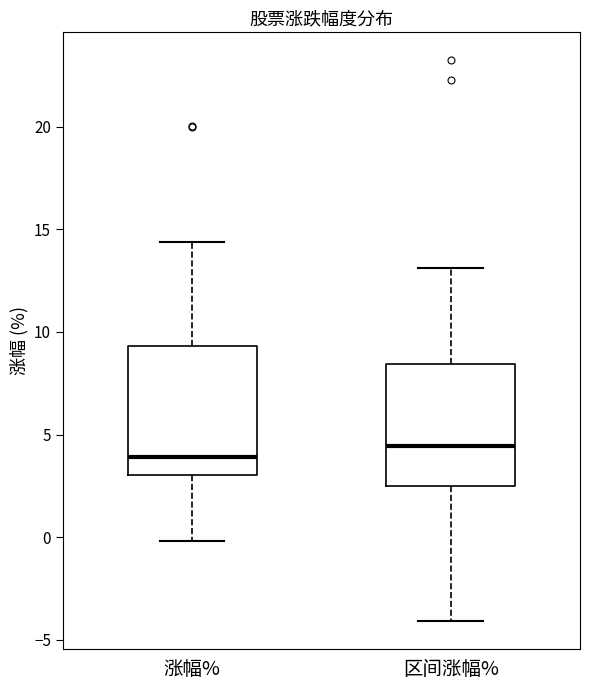

Where does the upper whisker of the box for 涨幅% end on the y-axis? The values are not printed on the chart, so give them approximately, as read against the axis.

14.5